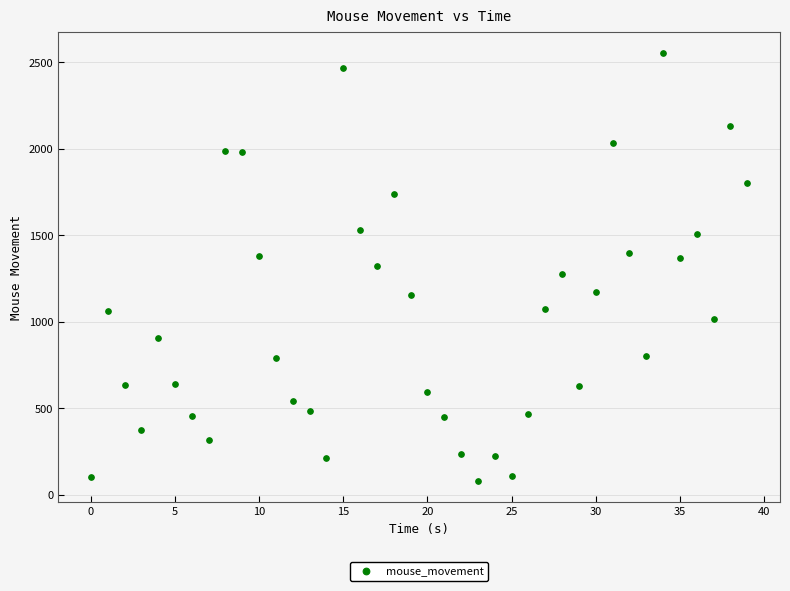

What is the range of Y values (max minus min)?

2469.4